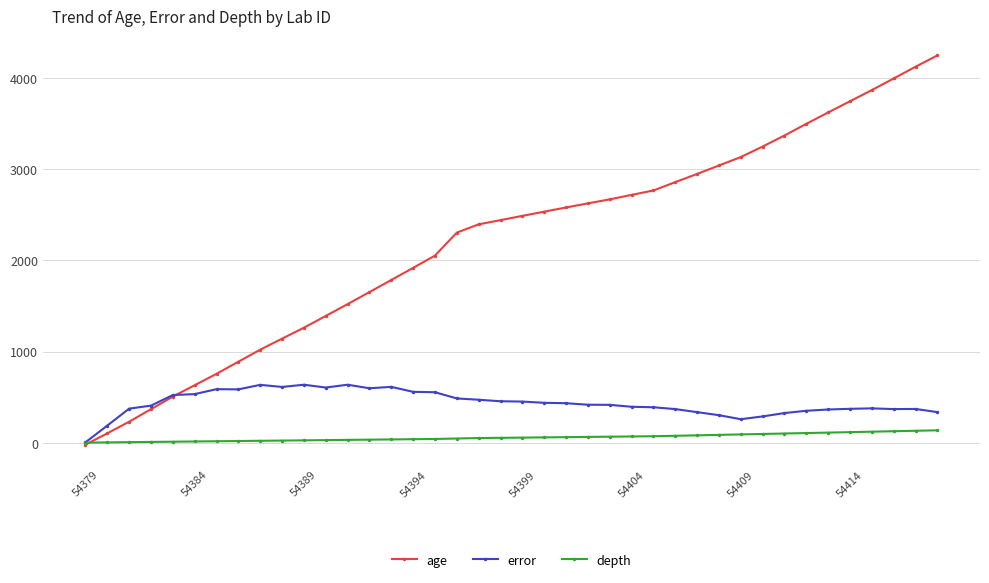

What is the greatest value displayed?

4250.0